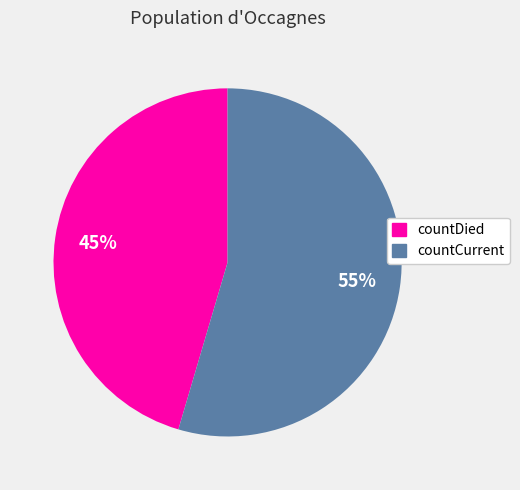

To the nearest percent, what percentage of the pie is countDied?

45%